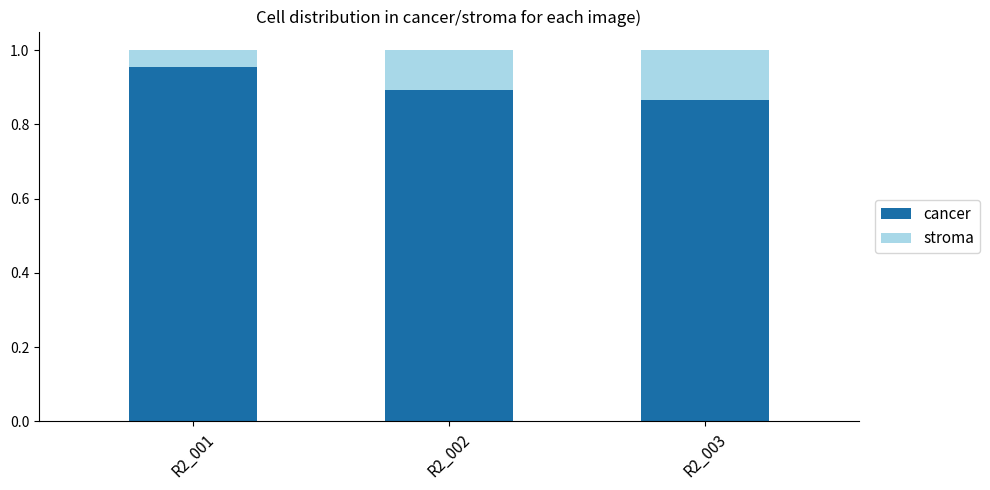

At which label does cancer reach its minimum?

R2_003